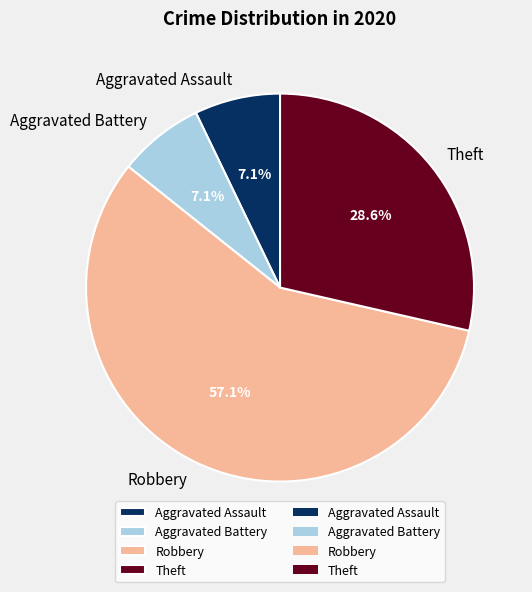

How many segments does this pie chart have?

4